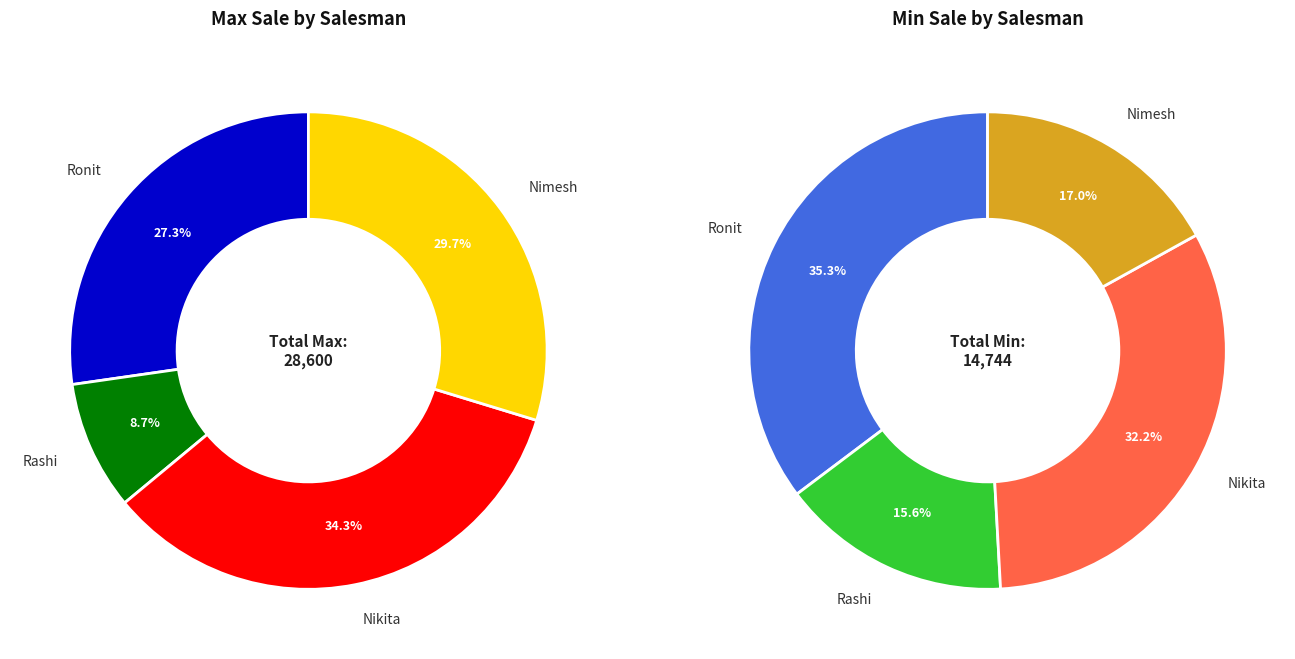

How many slices are in this pie chart?

4